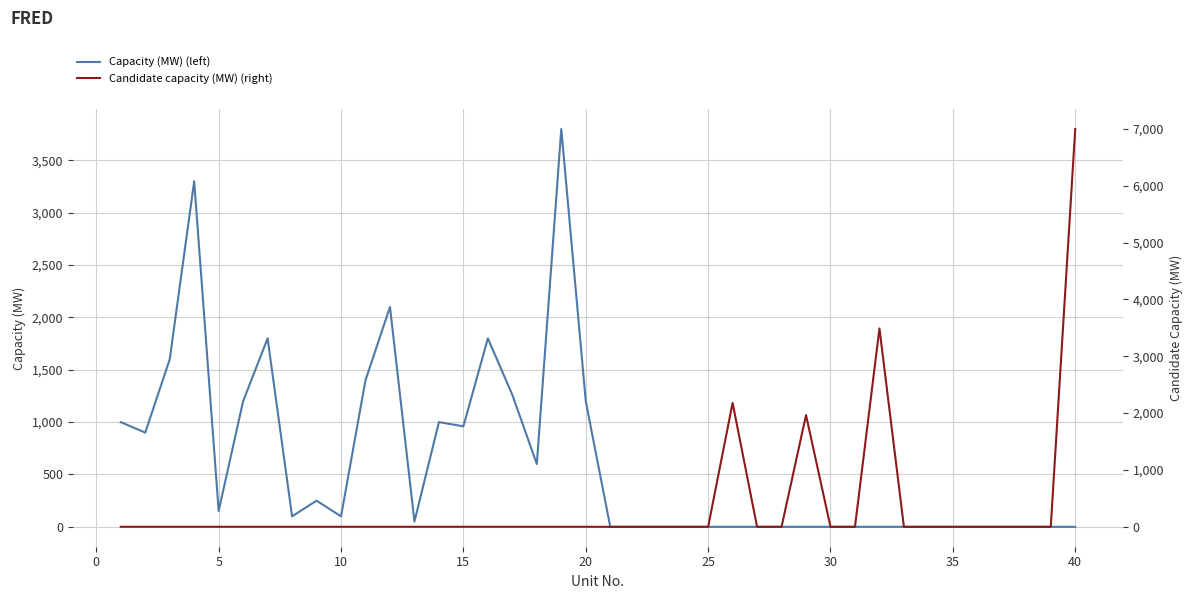

True or false: Candidate capacity (MW) (right) and Capacity (MW) (left) cross at least once.

True